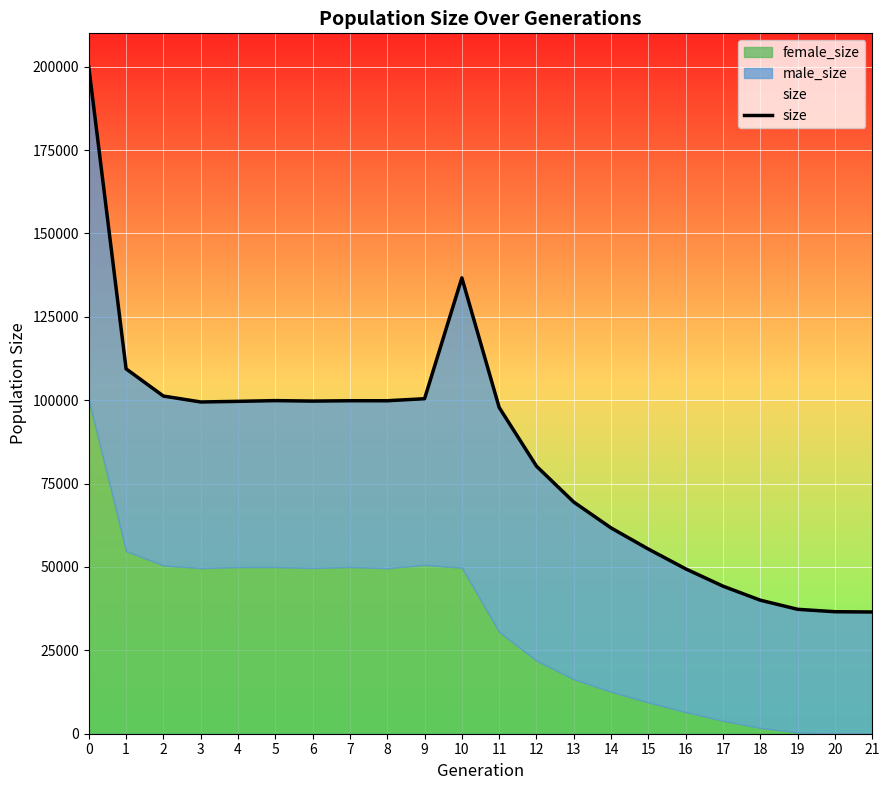

True or false: there are more than 0 points higher than both neighbors.

True